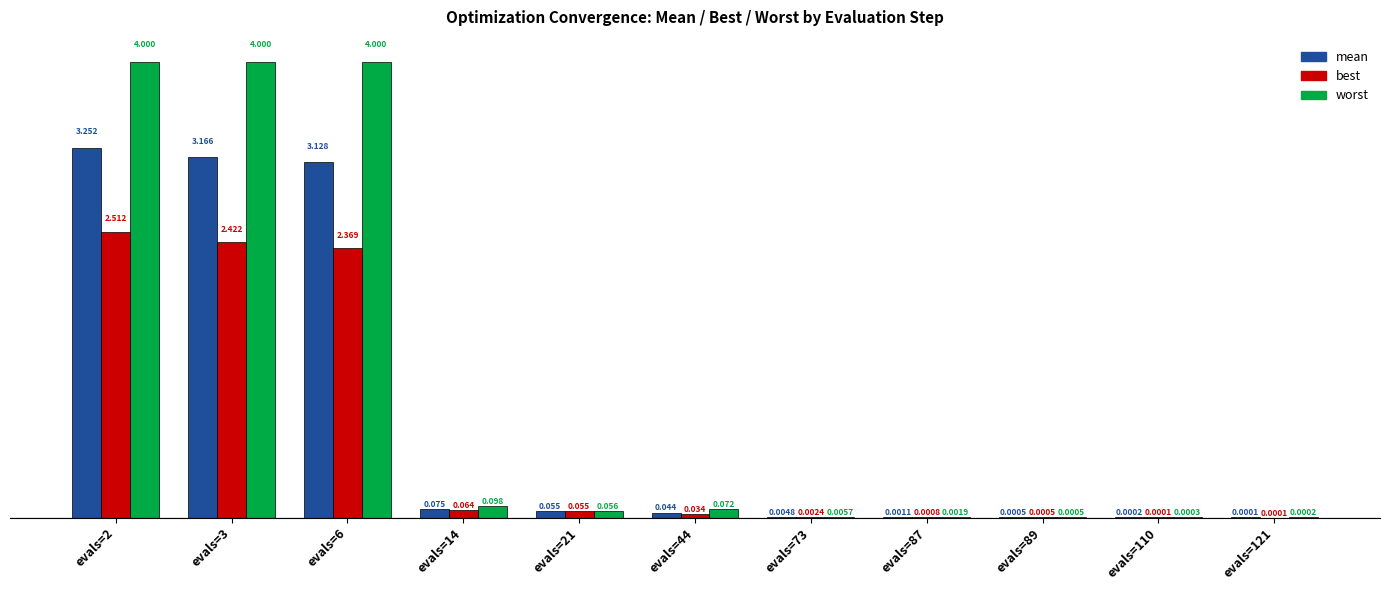

Which series changed the most between evals=21 and evals=44?

best